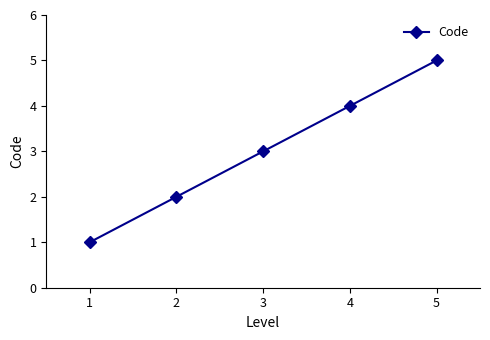

True or false: the data shows 3 at 4.

False